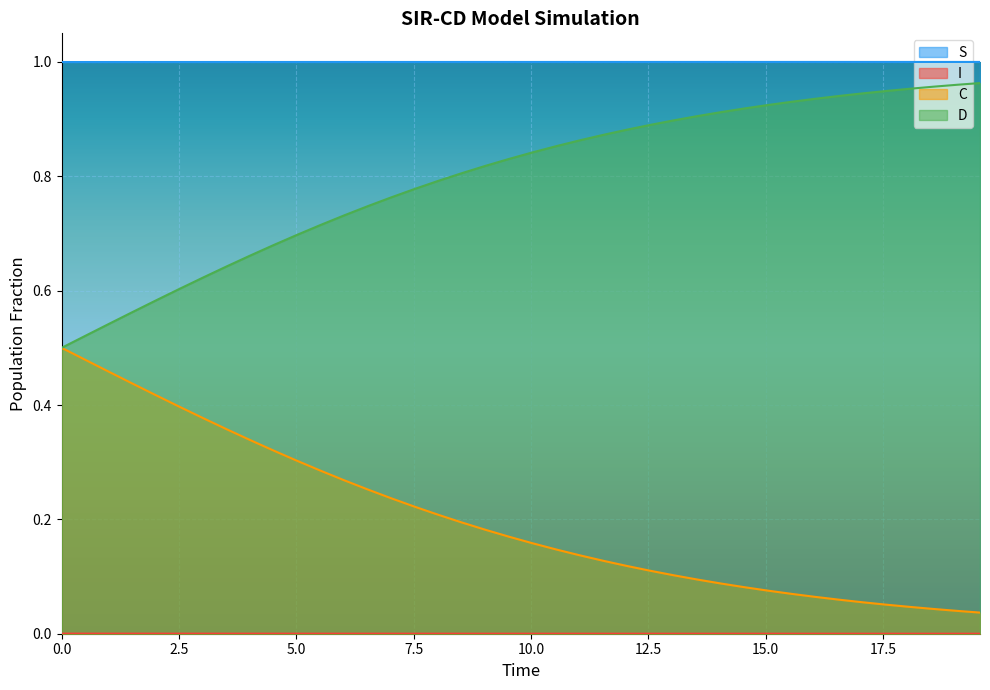

Which series has the largest total across all categories?

S